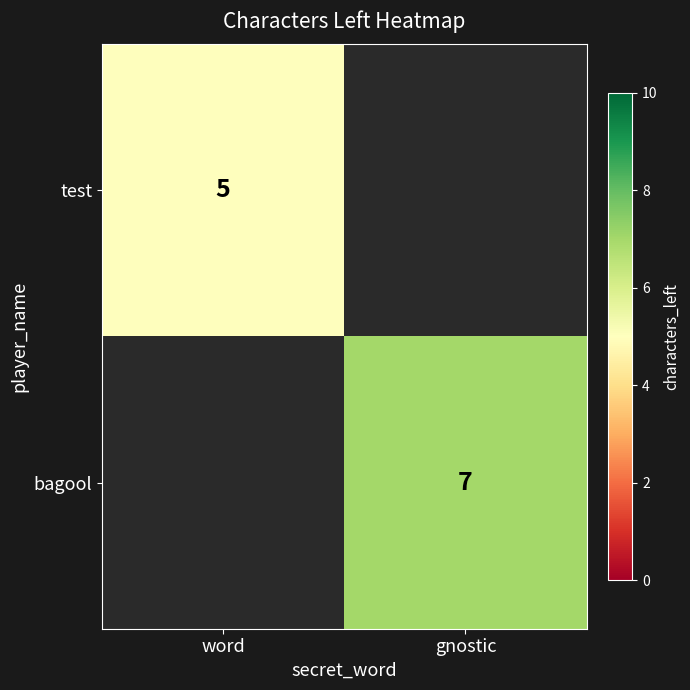

True or false: bagool has a value of 7 at gnostic.

True